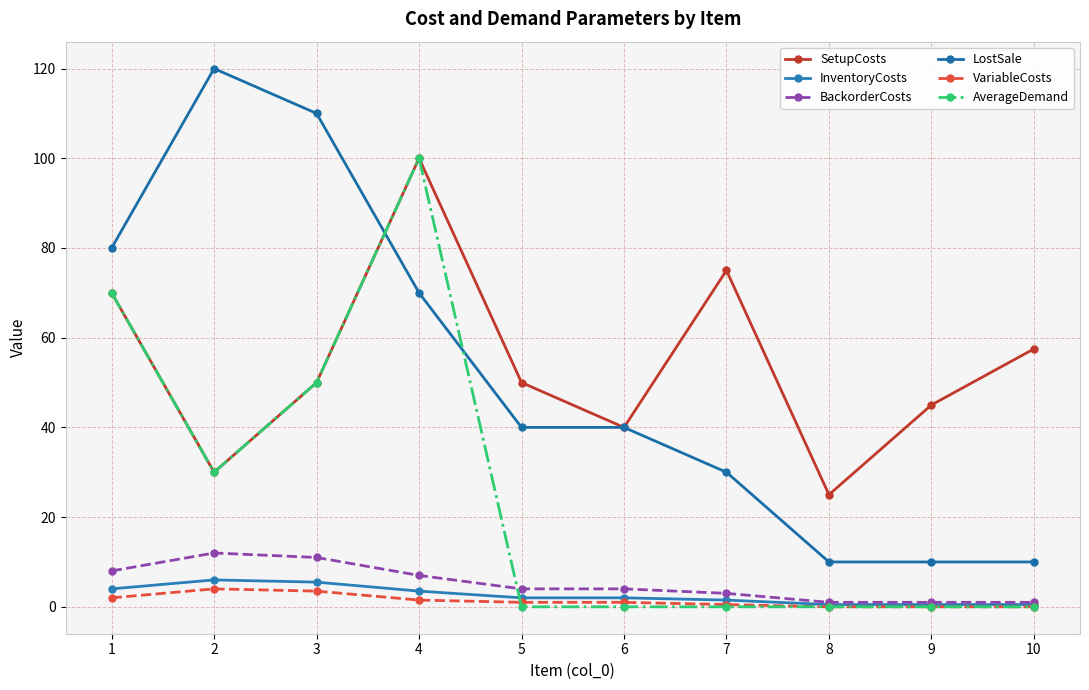

Which has a higher value, 7 or 8?

7